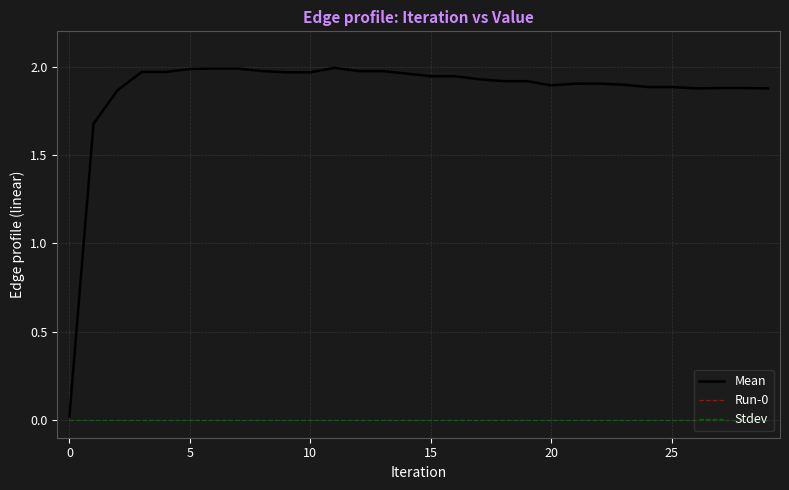

How many lines are shown in the chart?

3